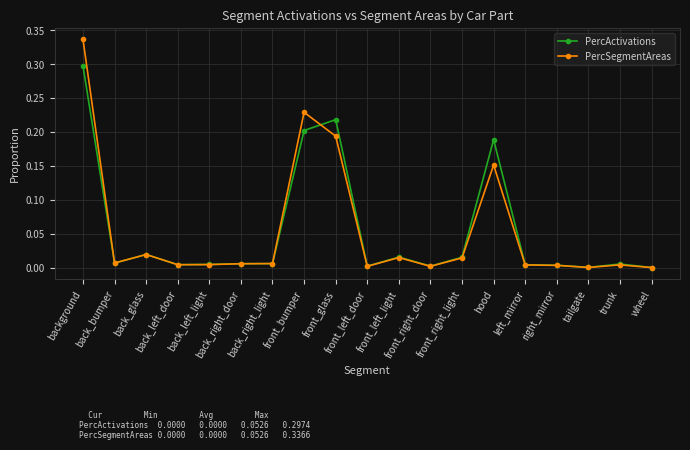

Which series has the widest spread of values?

PercSegmentAreas